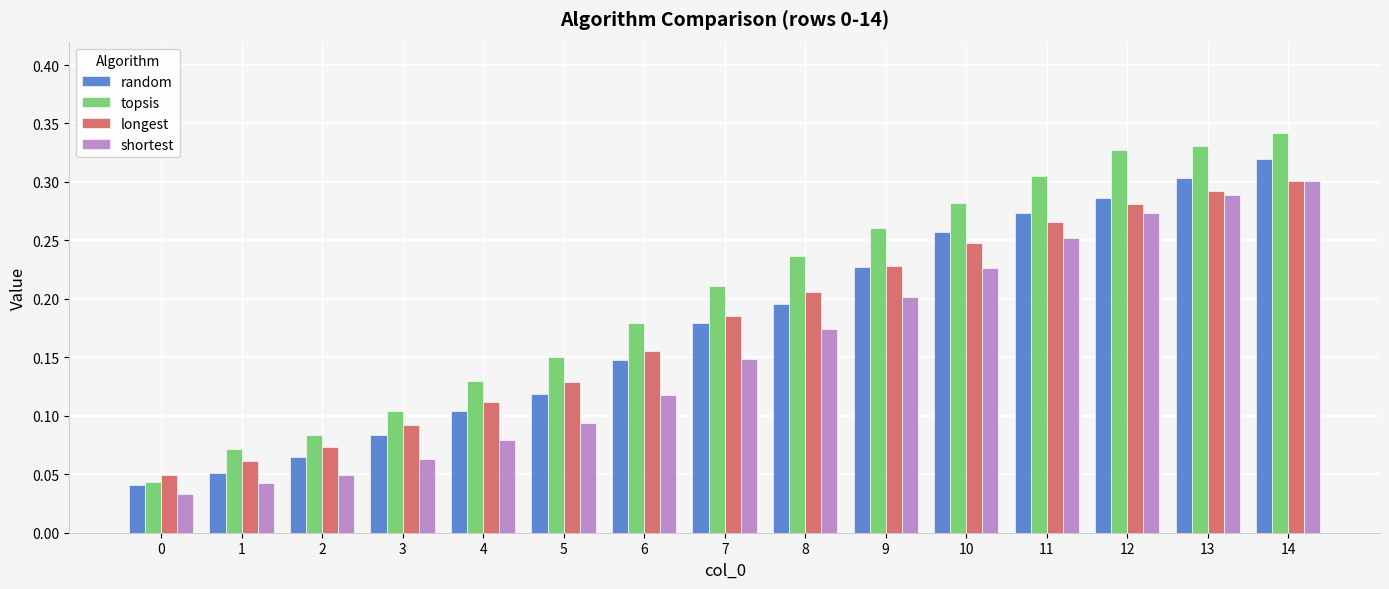

What is the sum of all shortest values?

2.3